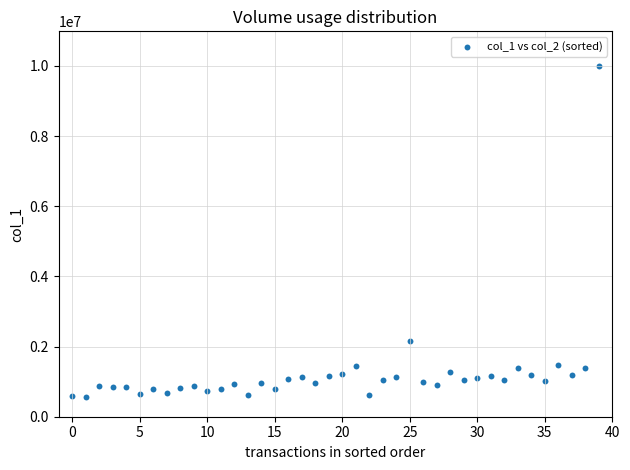

What is the range of Y values (max minus min)?

9424000